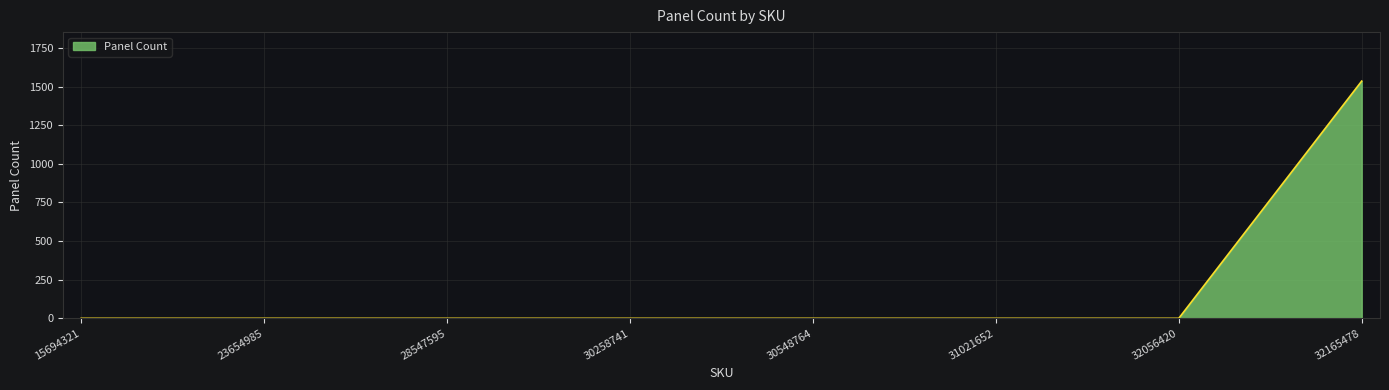

At which category does the chart reach its peak across all series?

32165478